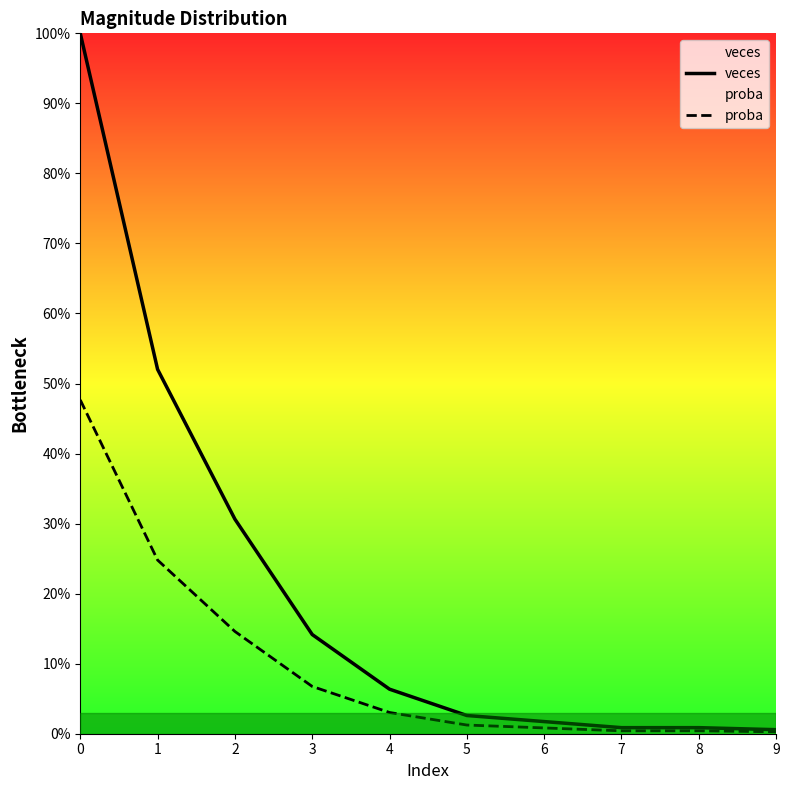

True or false: veces and proba intersect in this chart.

False